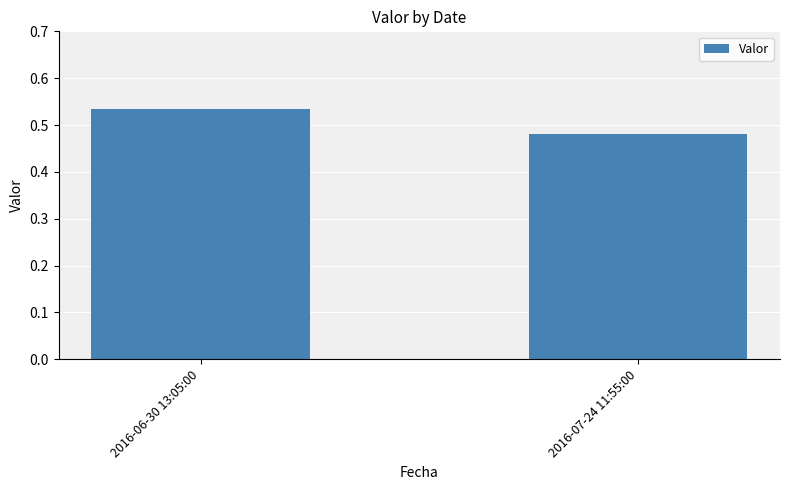

Which category has the lowest value across all series?

2016-07-24 11:55:00